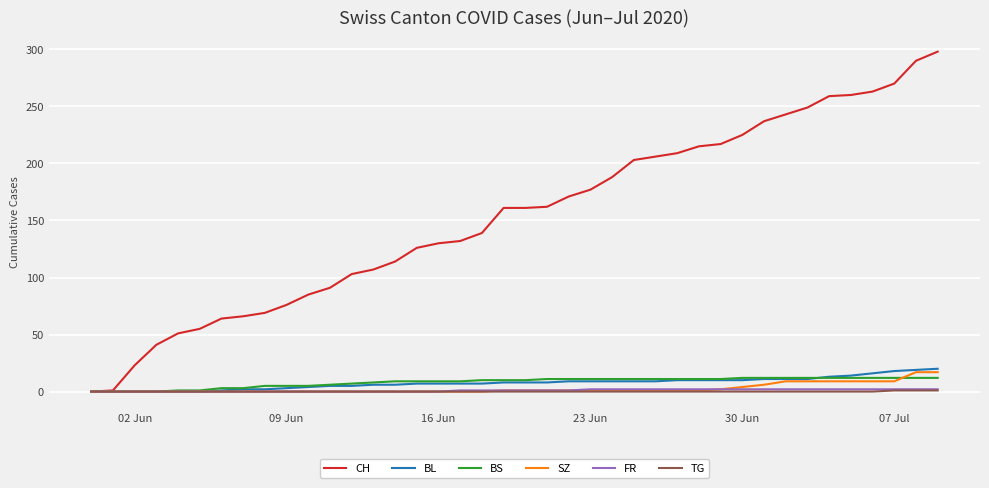

Which series has the largest total across all categories?

CH